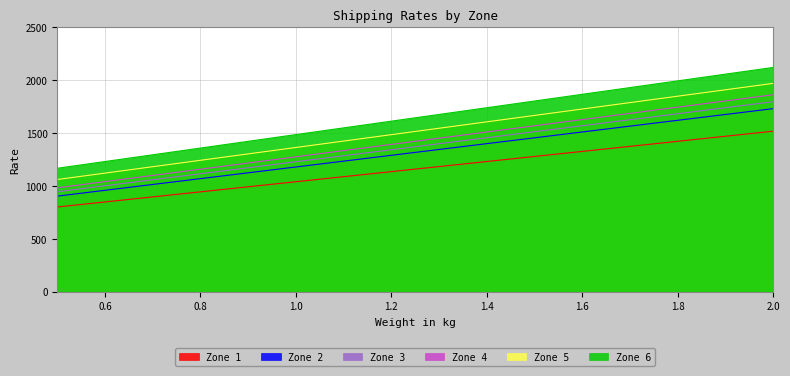

What is the label of the 1st point from the right?

2.0